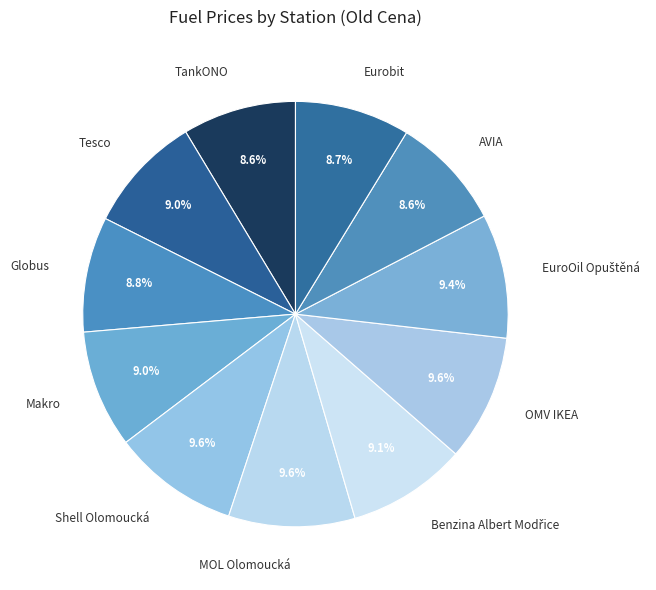

Approximately how many times larger is the value at Shell Olomoucká compared to Eurobit?

1.1